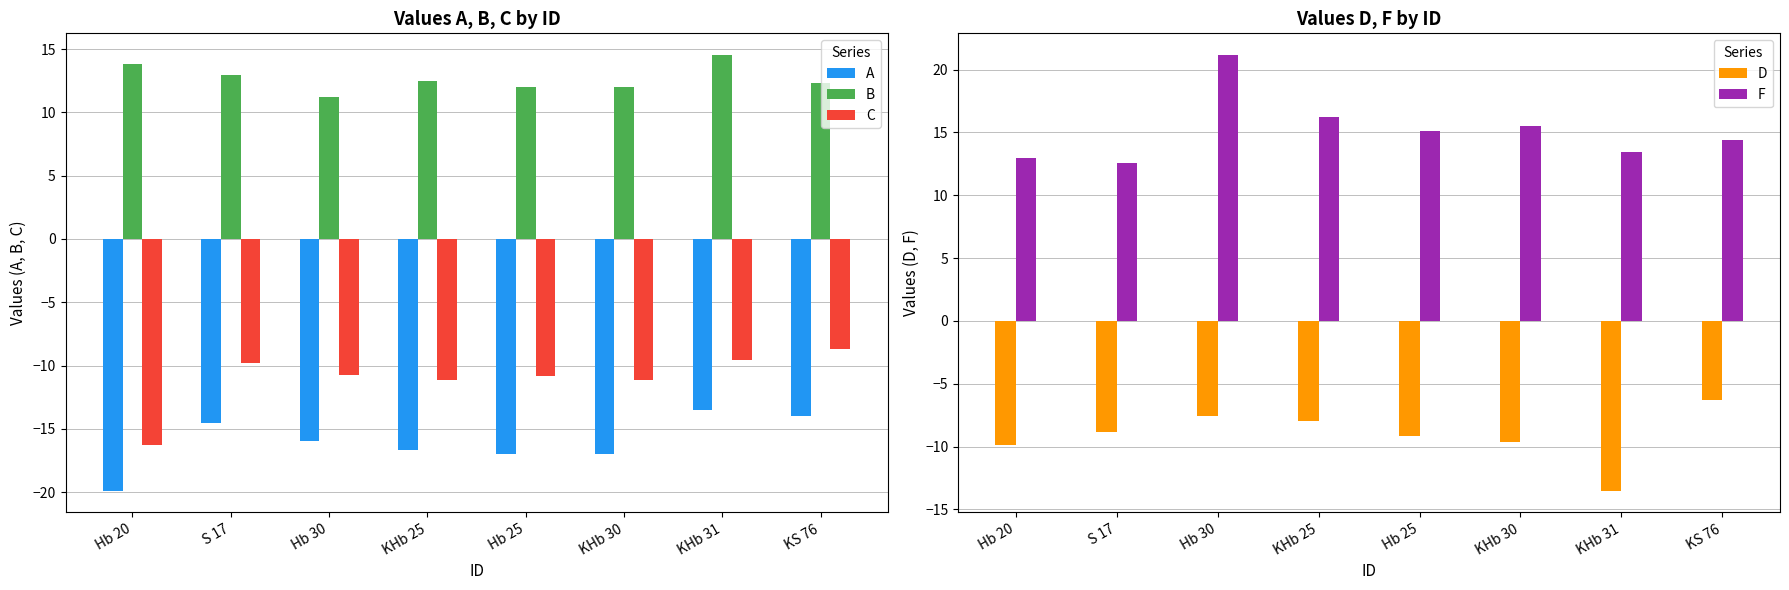

What are all the series names shown in the legend?

A, B, C, D, F